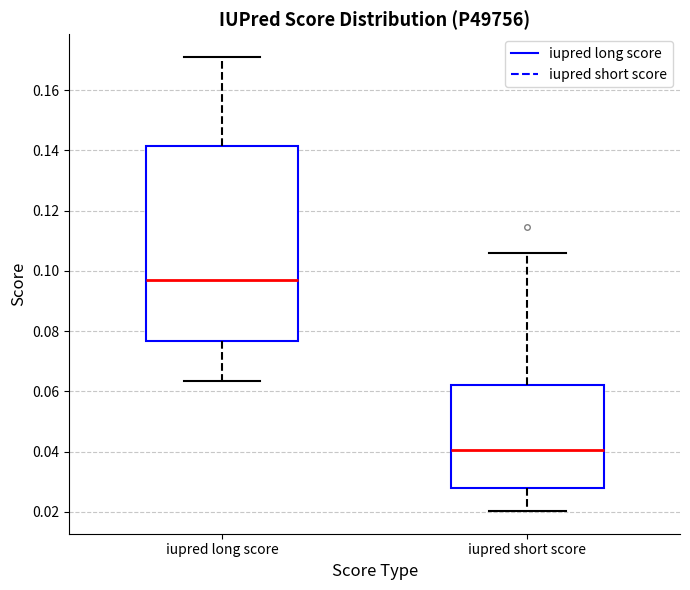

Where is the upper edge of the box for iupred short score on the y-axis? The values are not printed on the chart, so give them approximately, as read against the axis.

0.062